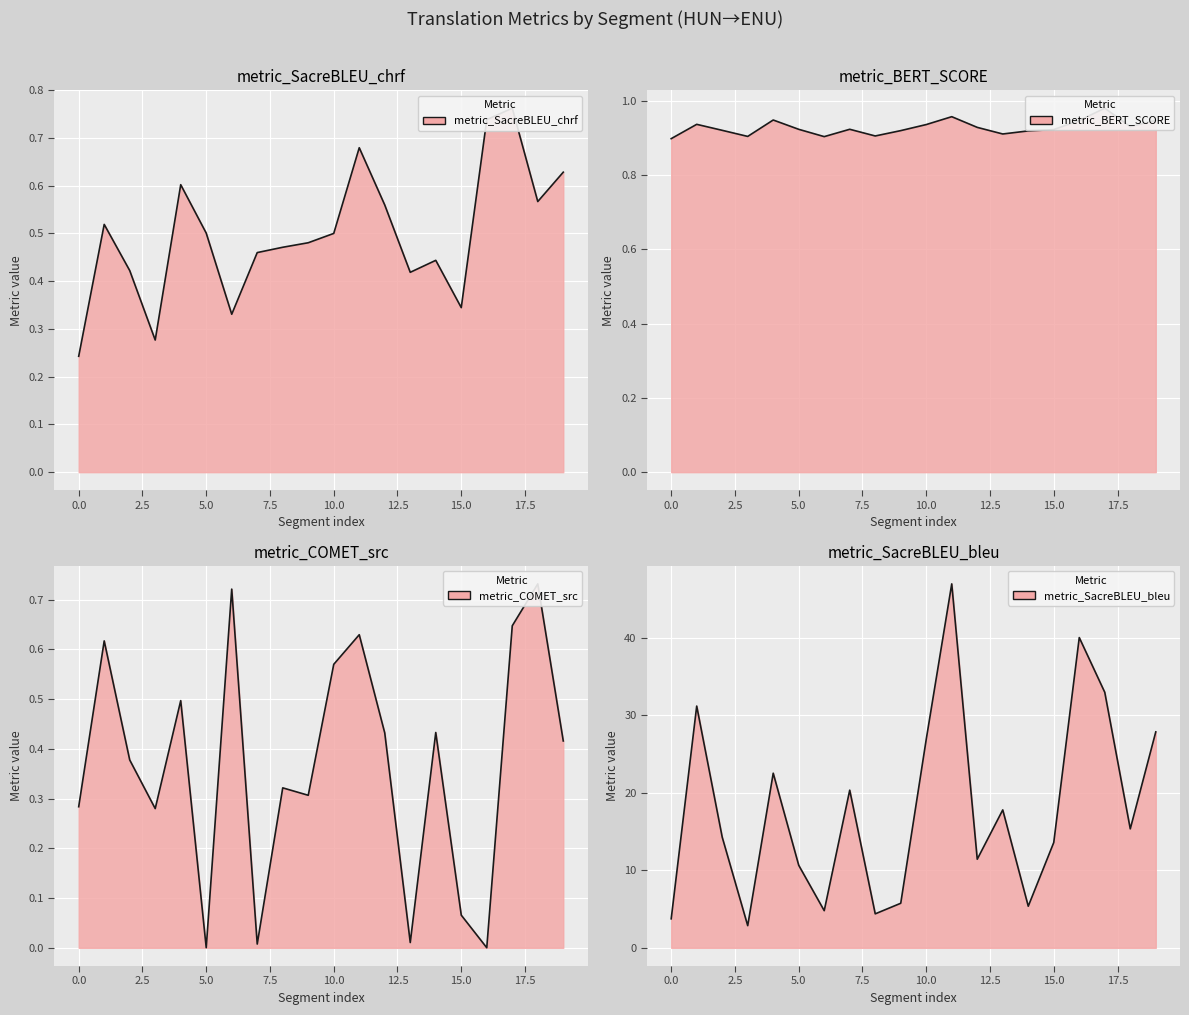

True or false: metric_SacreBLEU_chrf and metric_SacreBLEU_bleu intersect in this chart.

False